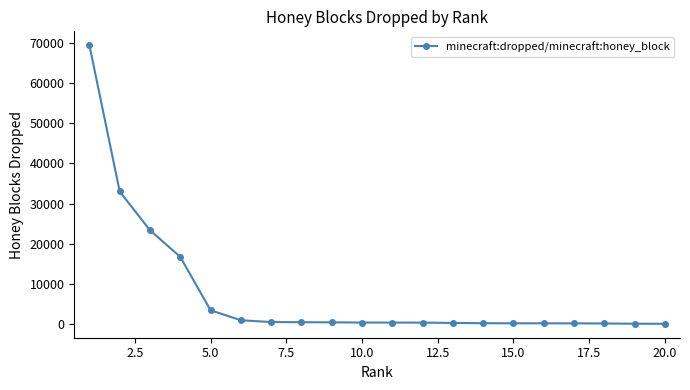

What is the greatest value displayed?

69382